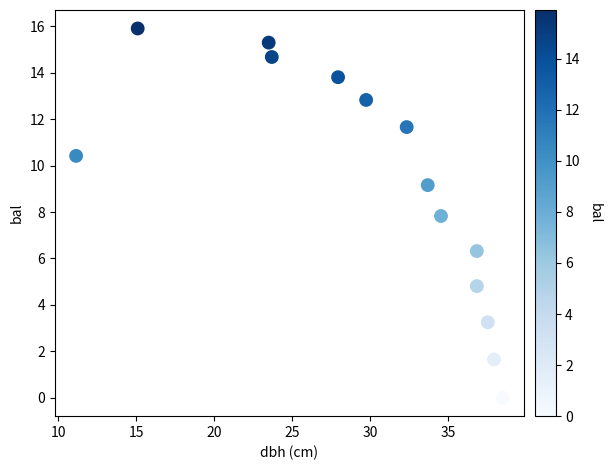

What is the range of X values (max minus min)?

27.4